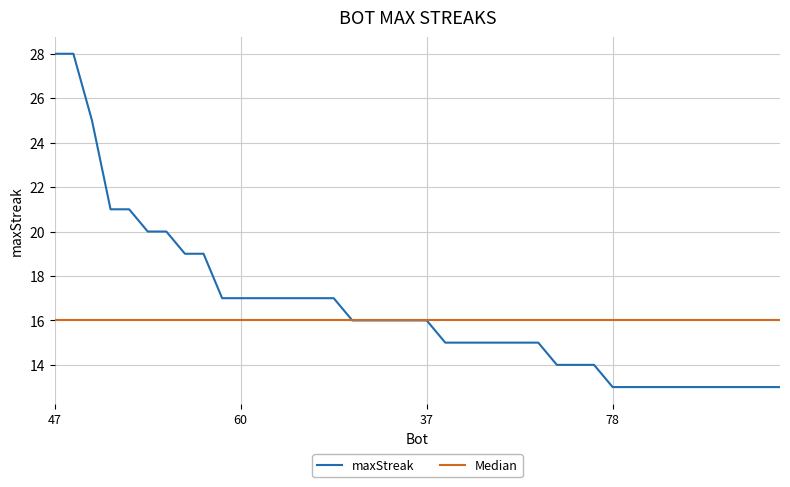

What is the lowest value of the maxStreak series?

13